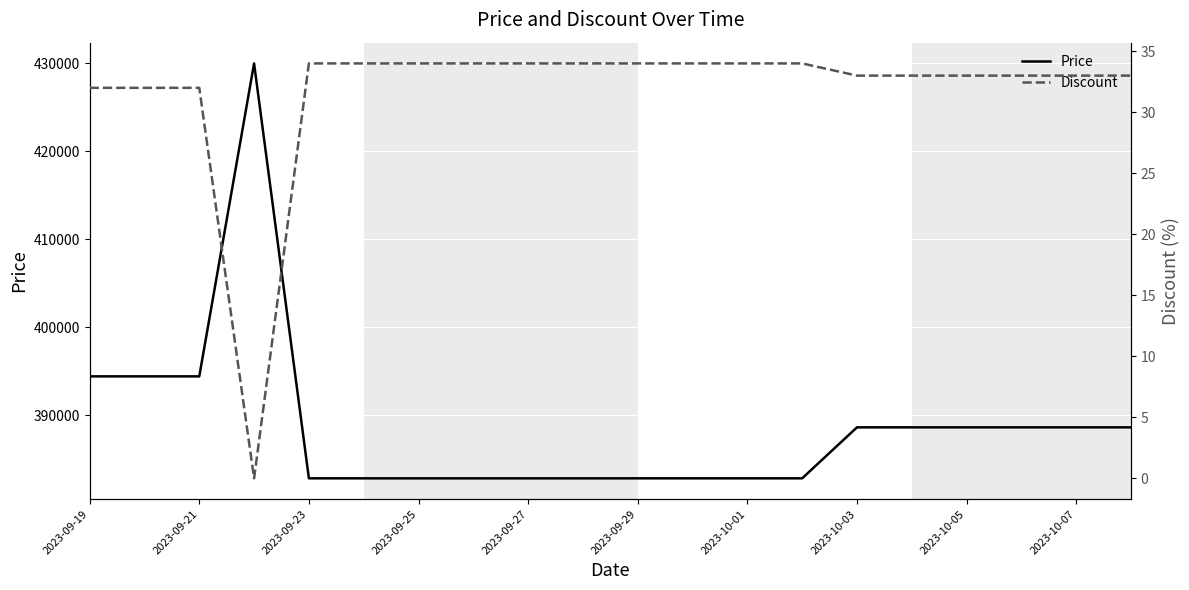

What is the highest value of the Discount series?

34